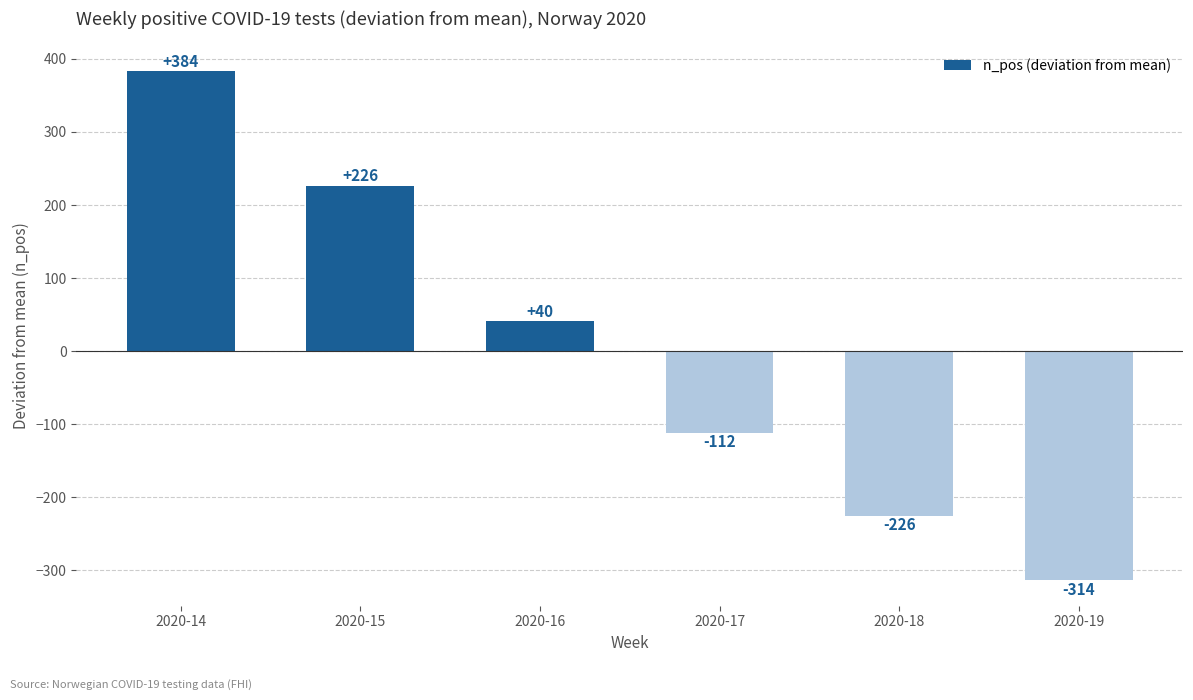

What is the value of the 4th bar from the left?

-111.5